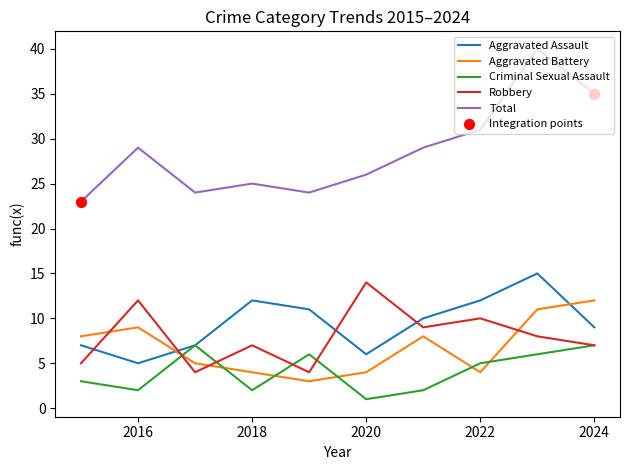

Which series has the widest spread of values?

Total